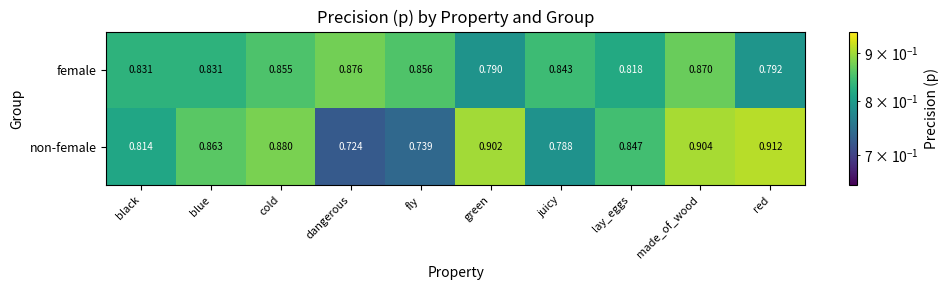

At how many categories does at least one series exceed 0?

10